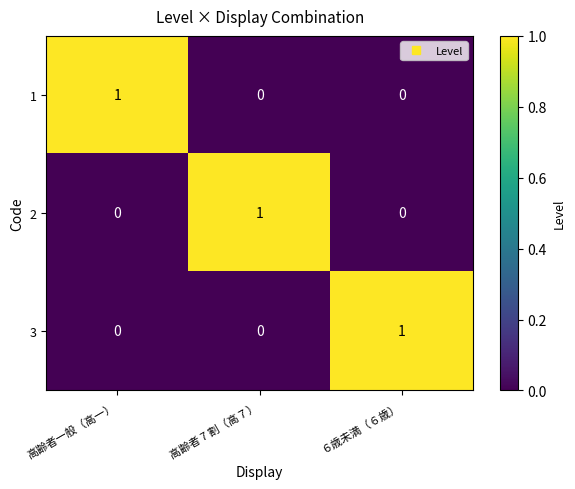

Is it true that 3 equals 1 at 高齢者一般（高一）?

False